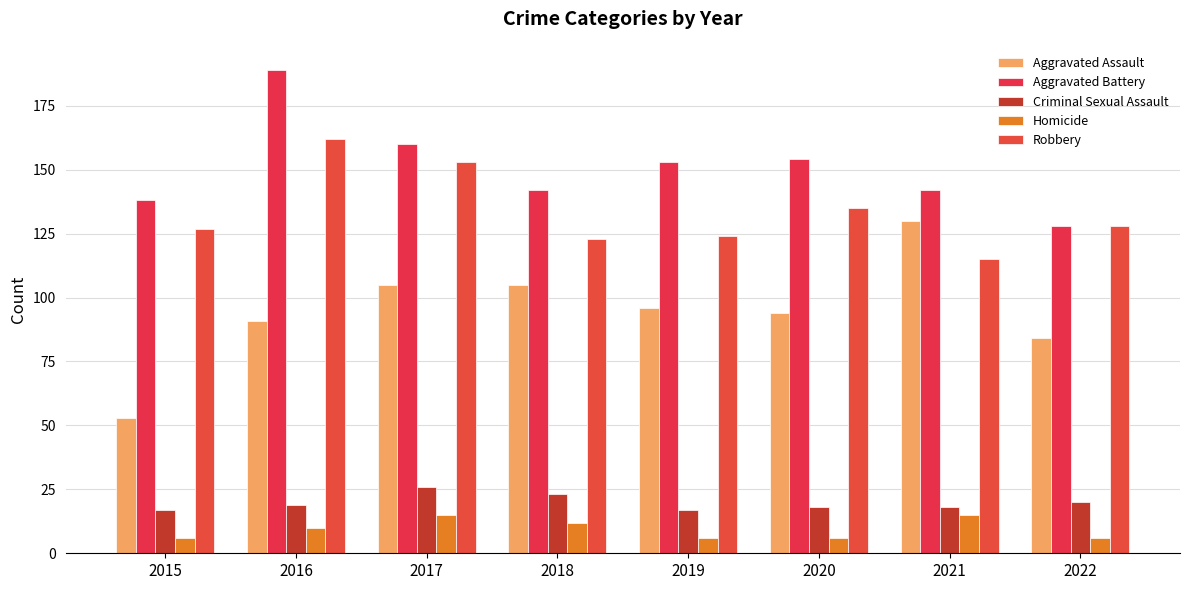

What is the minimum value shown in the chart?

6